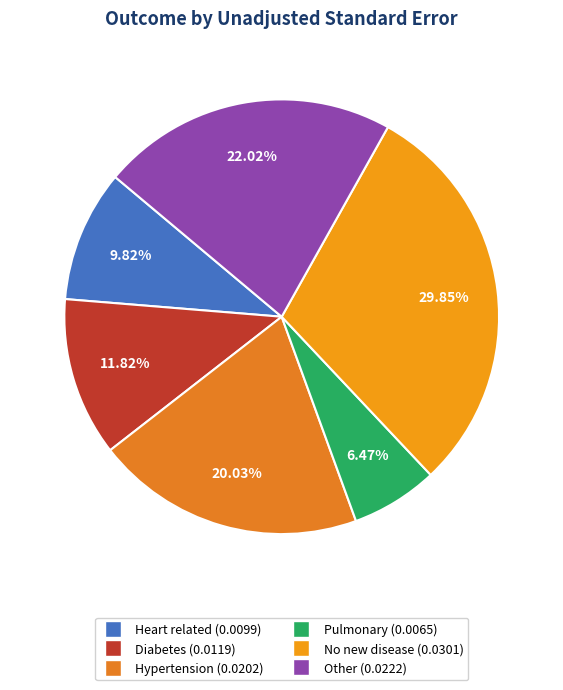

What is the largest slice in the pie chart?

No new disease